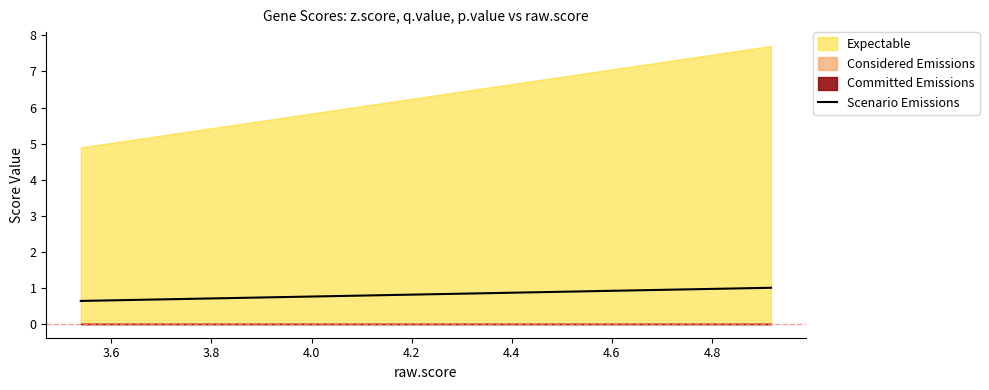

What is the difference between the maximum and second lowest values?

0.4